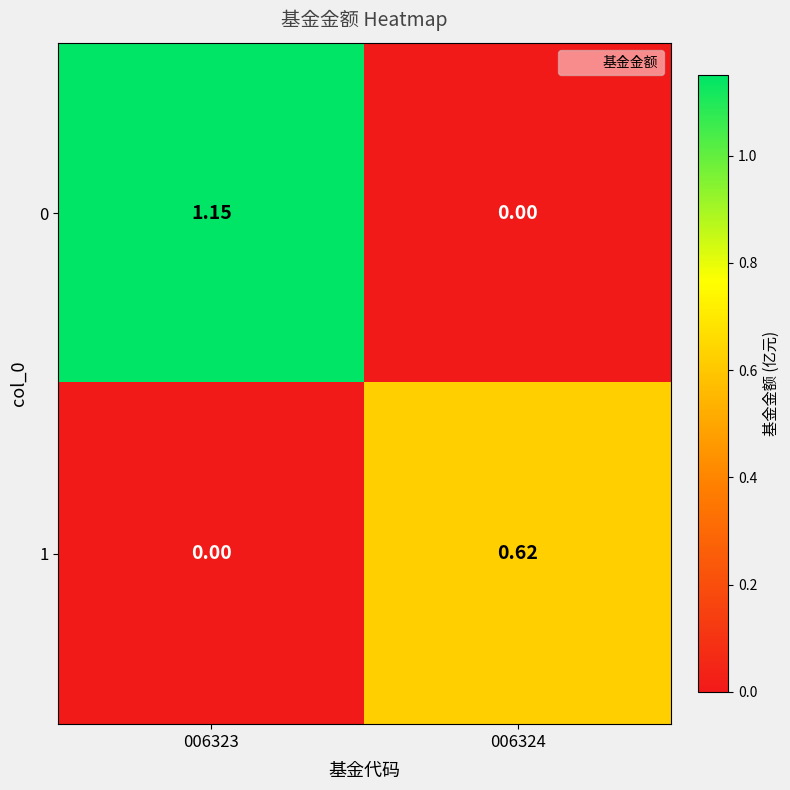

Is the value of 1 at 006324 greater than the value of 0 at 006324?

Yes